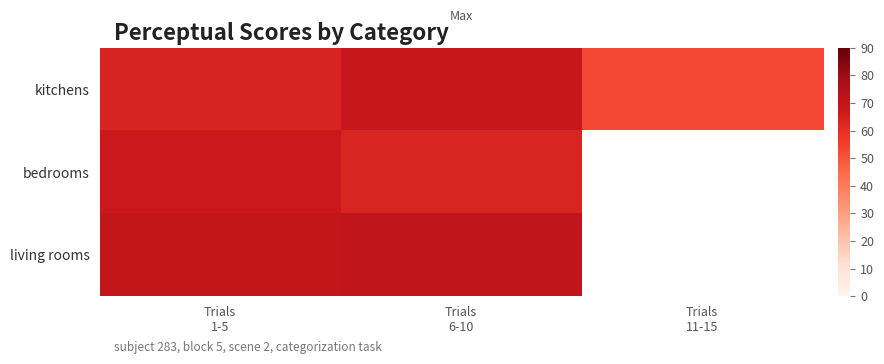

Which series changed the most between Trials 1-5 and Trials 11-15?

kitchens